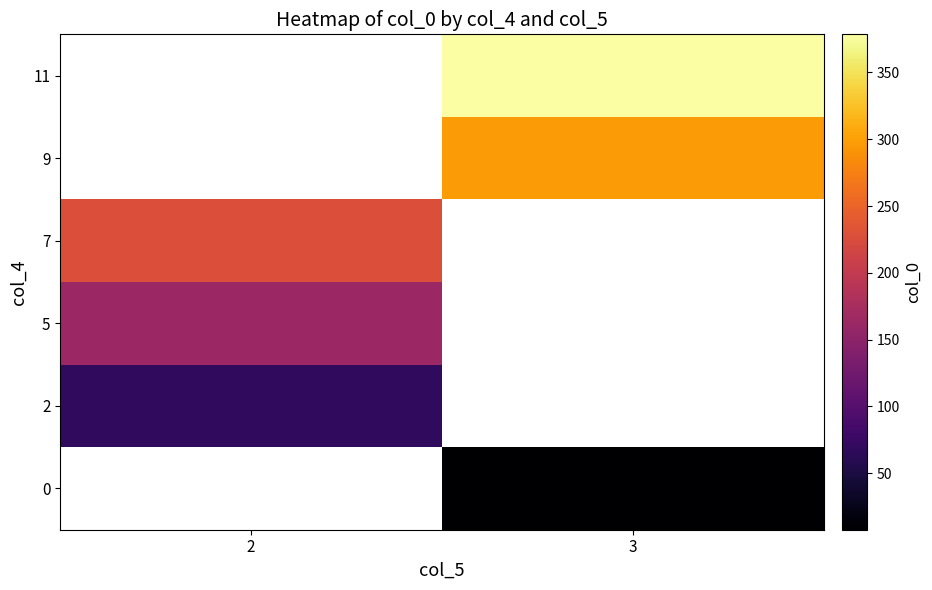

List the series in order of their peak value, lowest first.

0, 2, 5, 7, 9, 11